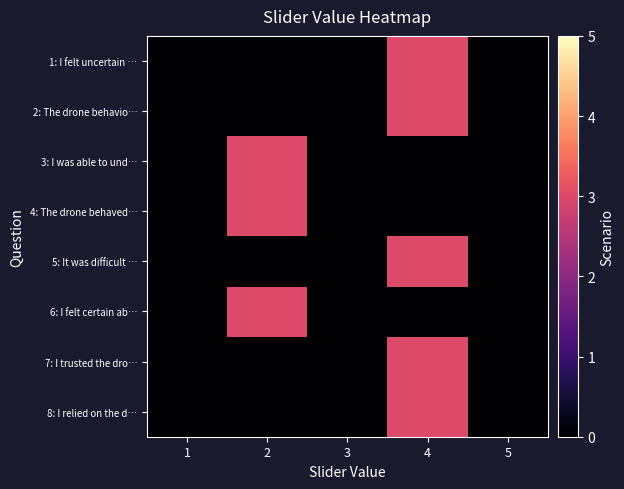

Reading right to left, what are all the values shown in this chart?

1: I felt uncertain …: 5=0	4=3	3=0	2=0	1=0
2: The drone behavio…: 5=0	4=3	3=0	2=0	1=0
3: I was able to und…: 5=0	4=0	3=0	2=3	1=0
4: The drone behaved…: 5=0	4=0	3=0	2=3	1=0
5: It was difficult …: 5=0	4=3	3=0	2=0	1=0
6: I felt certain ab…: 5=0	4=0	3=0	2=3	1=0
7: I trusted the dro…: 5=0	4=3	3=0	2=0	1=0
8: I relied on the d…: 5=0	4=3	3=0	2=0	1=0